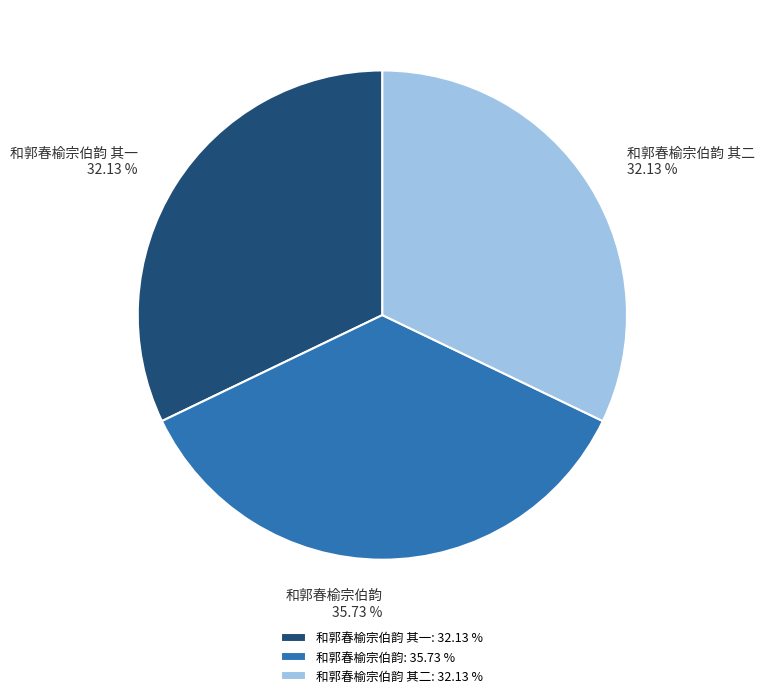

Does any single category account for the majority?

No